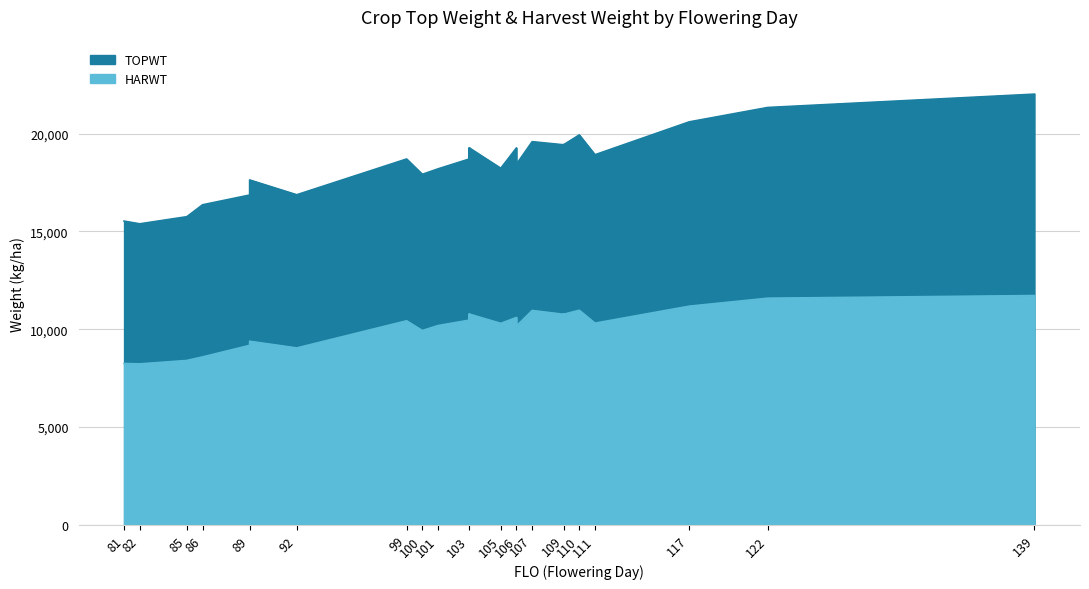

List the series in order of their peak value, highest first.

TOPWT, HARWT